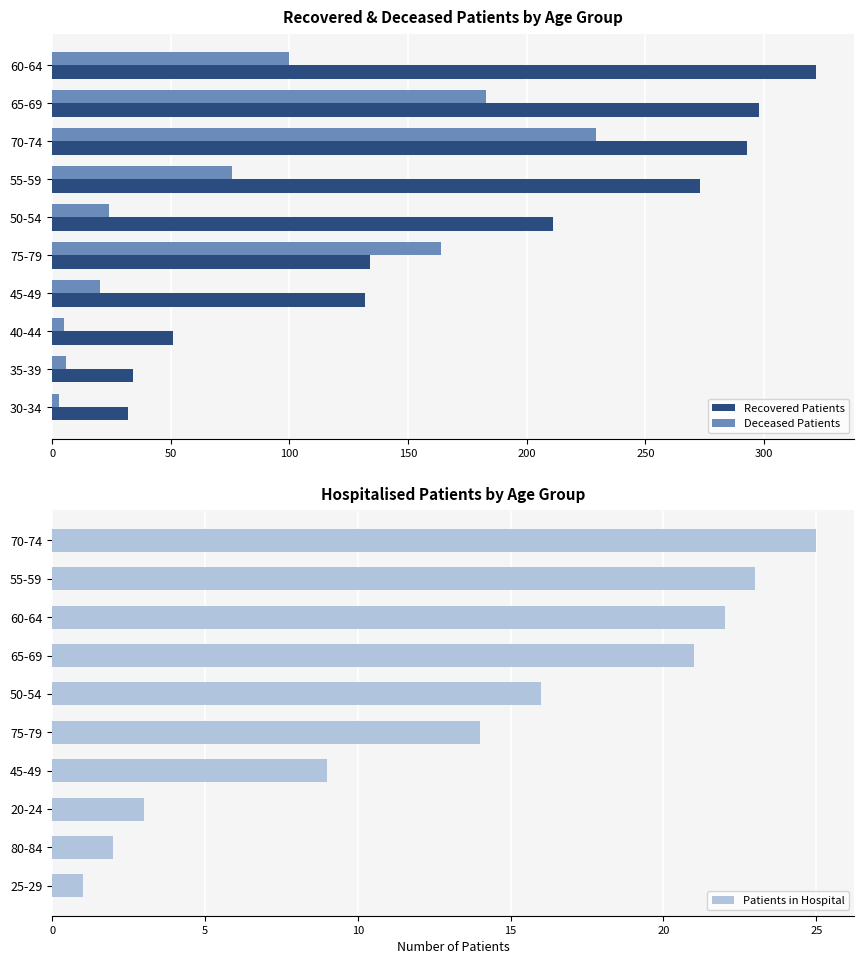

Is the value of Deceased Patients at 75-79 greater than the value of Recovered Patients at 45-49?

Yes